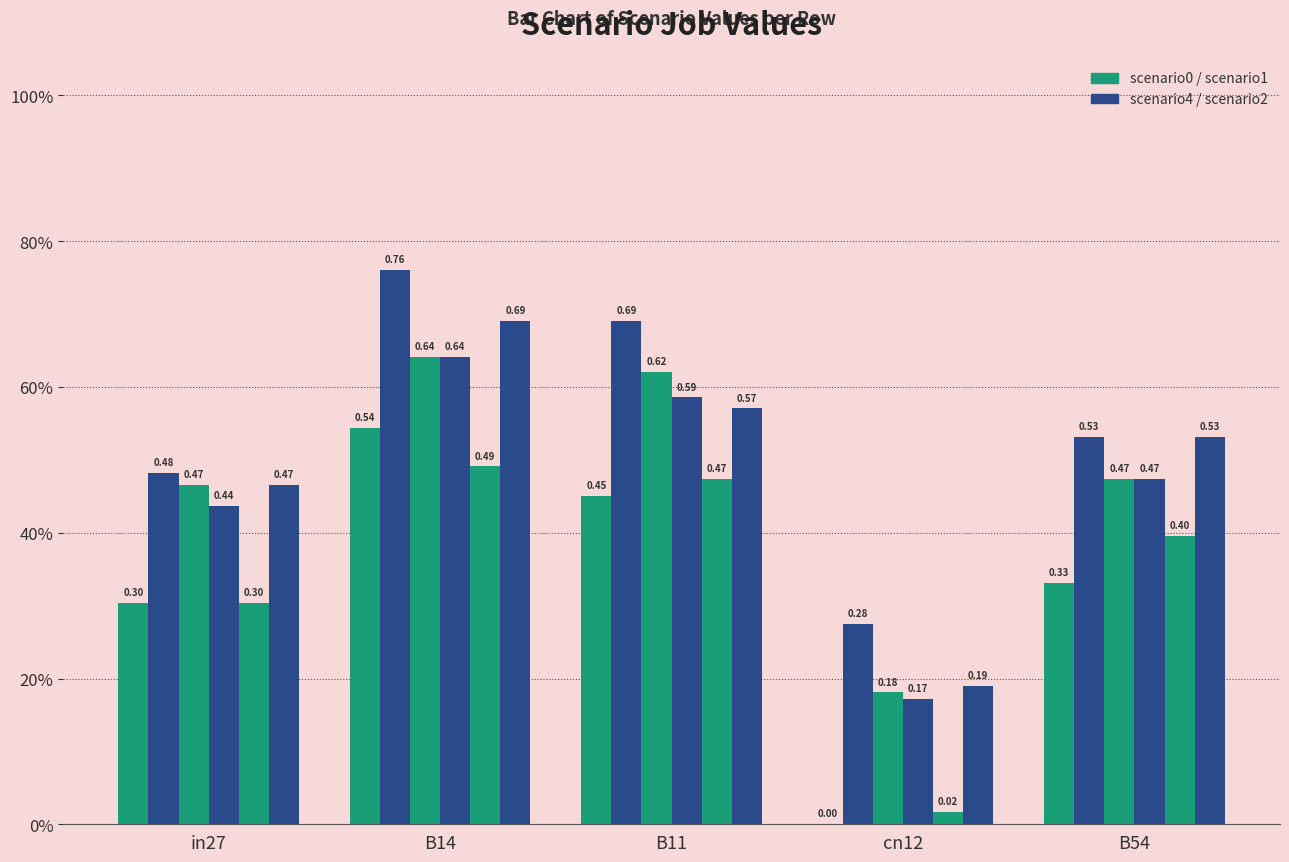

Reading left to right, transcribe all the data shown in this chart.

job660_scenario0_1389: in27=0.3	B14=0.5	B11=0.5	cn12=0.0	B54=0.3
job661_scenario4_1390: in27=0.5	B14=0.8	B11=0.7	cn12=0.3	B54=0.5
job662_scenario1_1391: in27=0.5	B14=0.6	B11=0.6	cn12=0.2	B54=0.5
job663_scenario1_1392: in27=0.4	B14=0.6	B11=0.6	cn12=0.2	B54=0.5
job664_scenario0_1393: in27=0.3	B14=0.5	B11=0.5	cn12=0.0	B54=0.4
job666_scenario2_1396: in27=0.5	B14=0.7	B11=0.6	cn12=0.2	B54=0.5